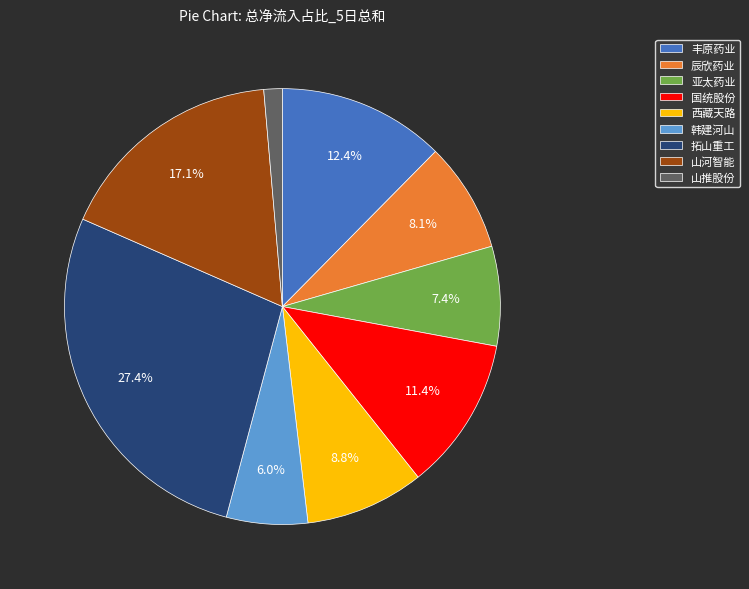

Approximately how many times larger is the value at 山推股份 compared to 西藏天路?

0.2